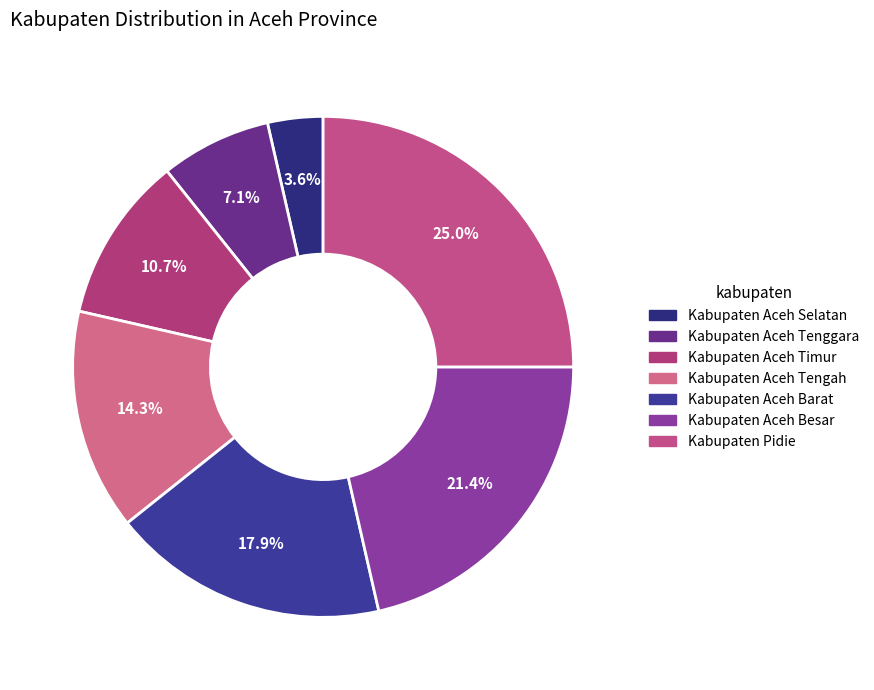

What is the largest slice in the pie chart?

Kabupaten Pidie